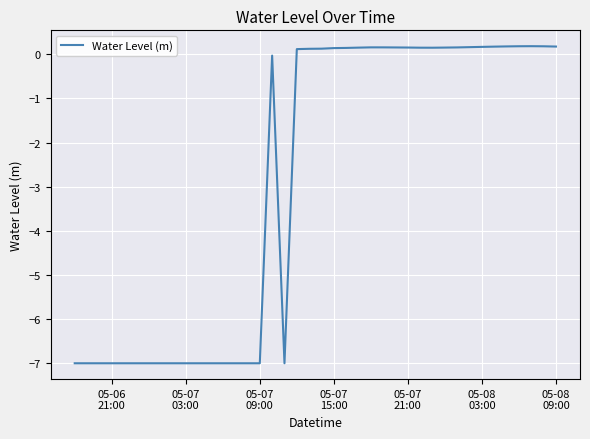

What is the minimum value shown in the chart?

-7.0